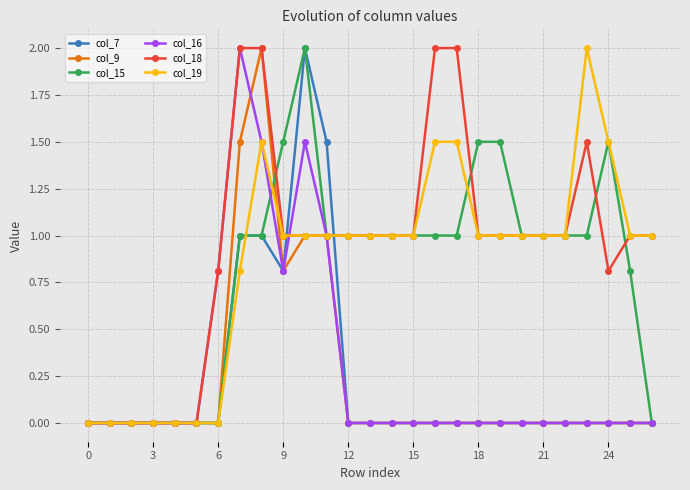

What is the value of the col_18 point at the 7th from the left?

0.8